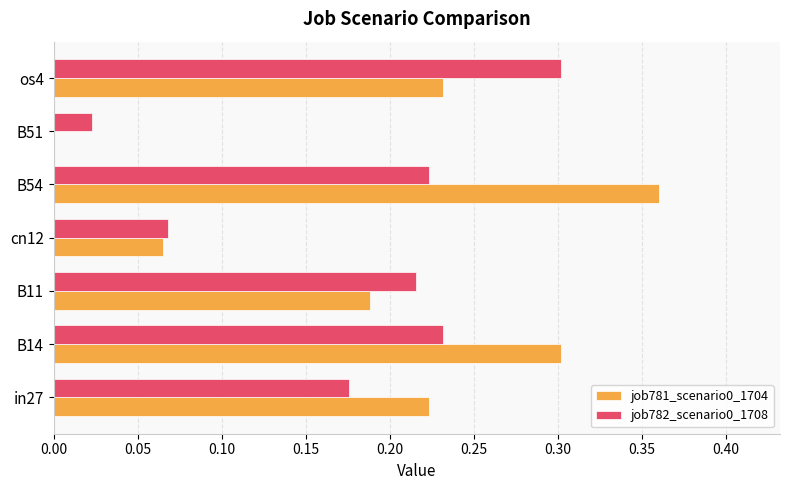

How many data points does each series have?

7